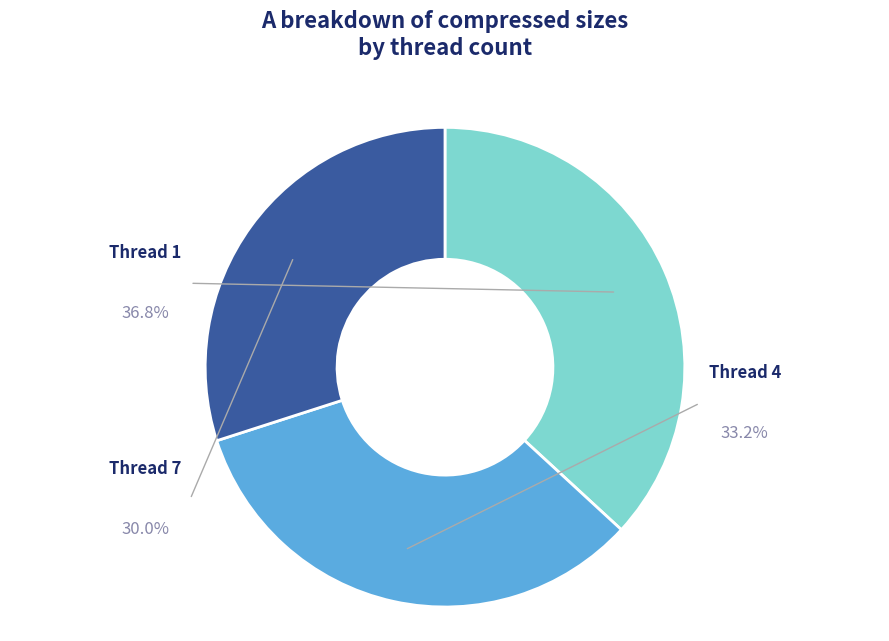

Is 4 the majority of the pie?

No